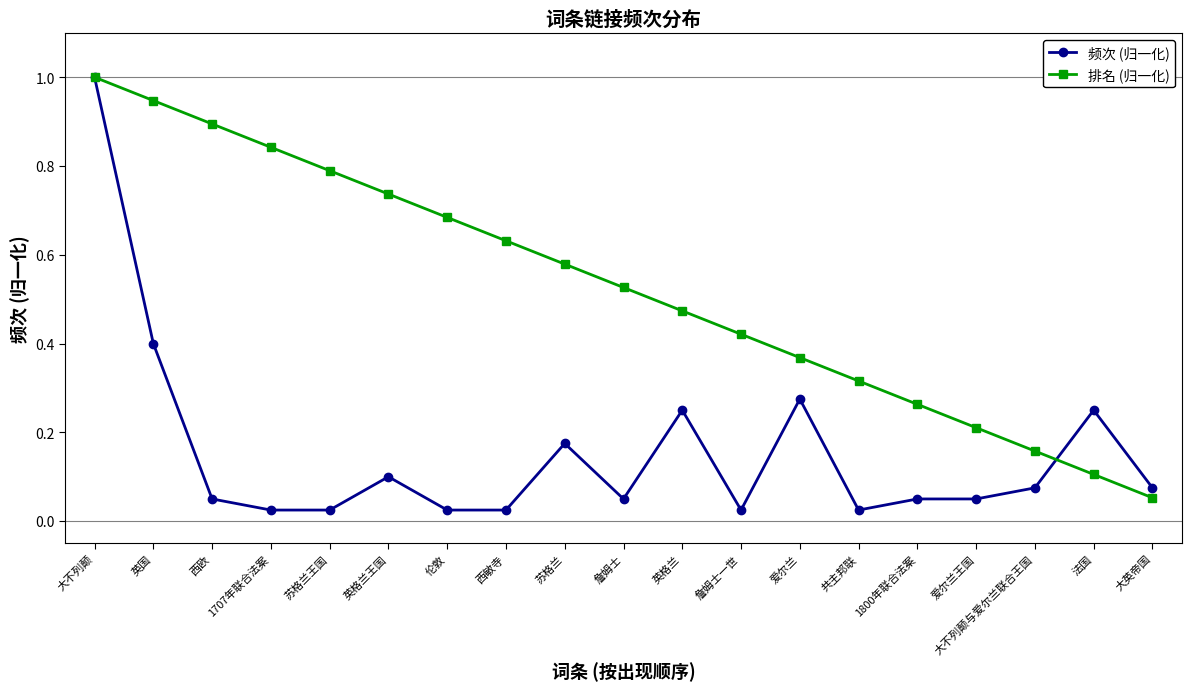

True or false: 频次 (归一化) has more than 2 interior local peaks.

True